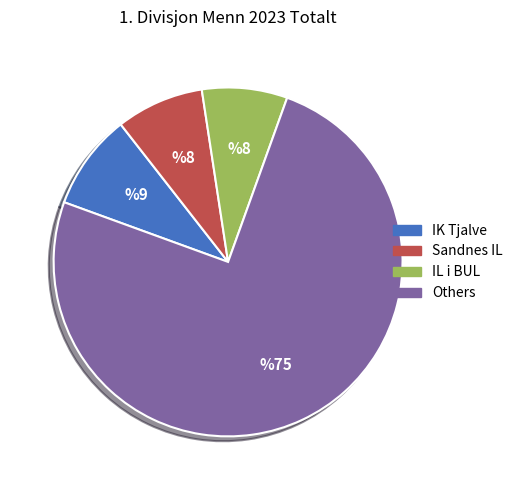

Is there a majority slice in this chart?

Yes